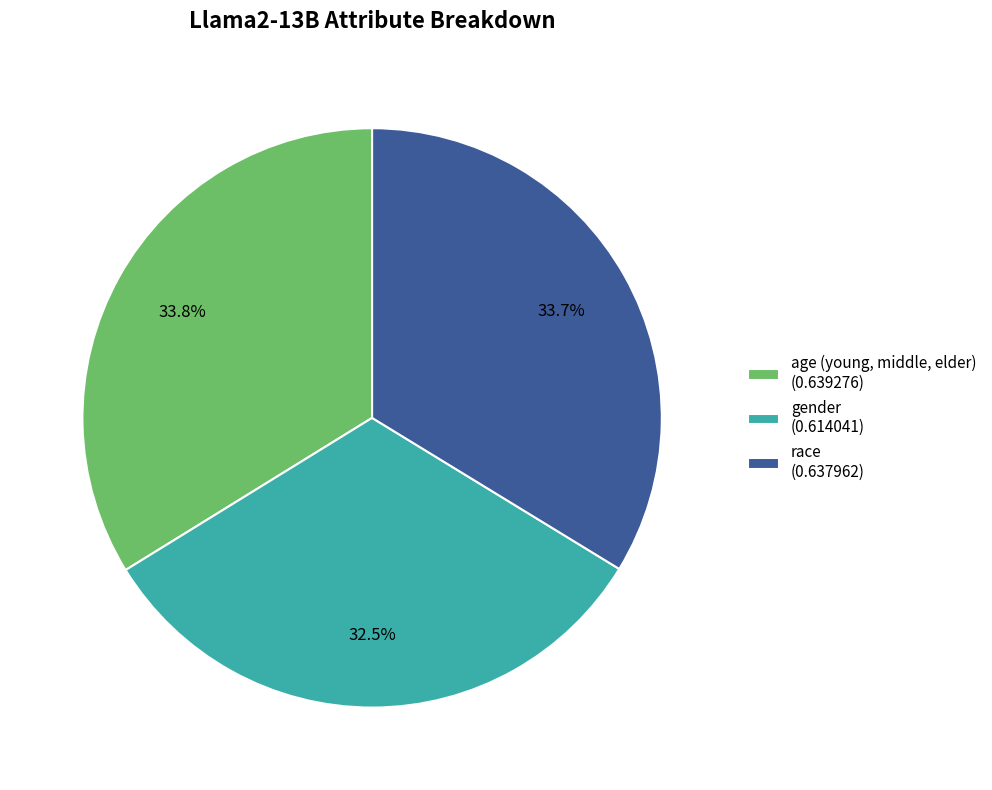

Does gender account for over 50% of the chart?

No